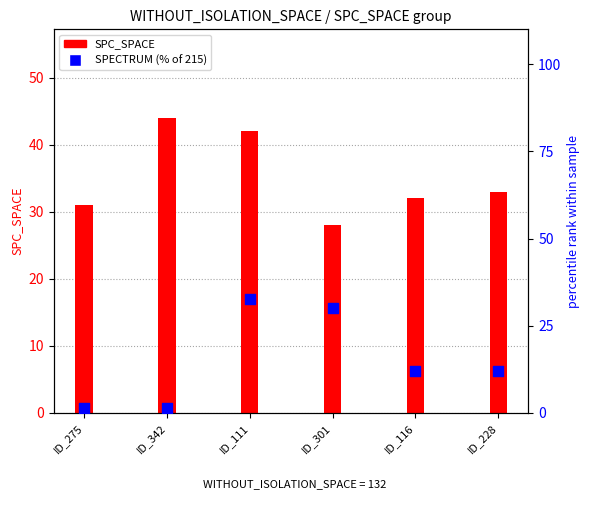

What are all the series names shown in the legend?

SPC_SPACE, SPECTRUM (% of 215)